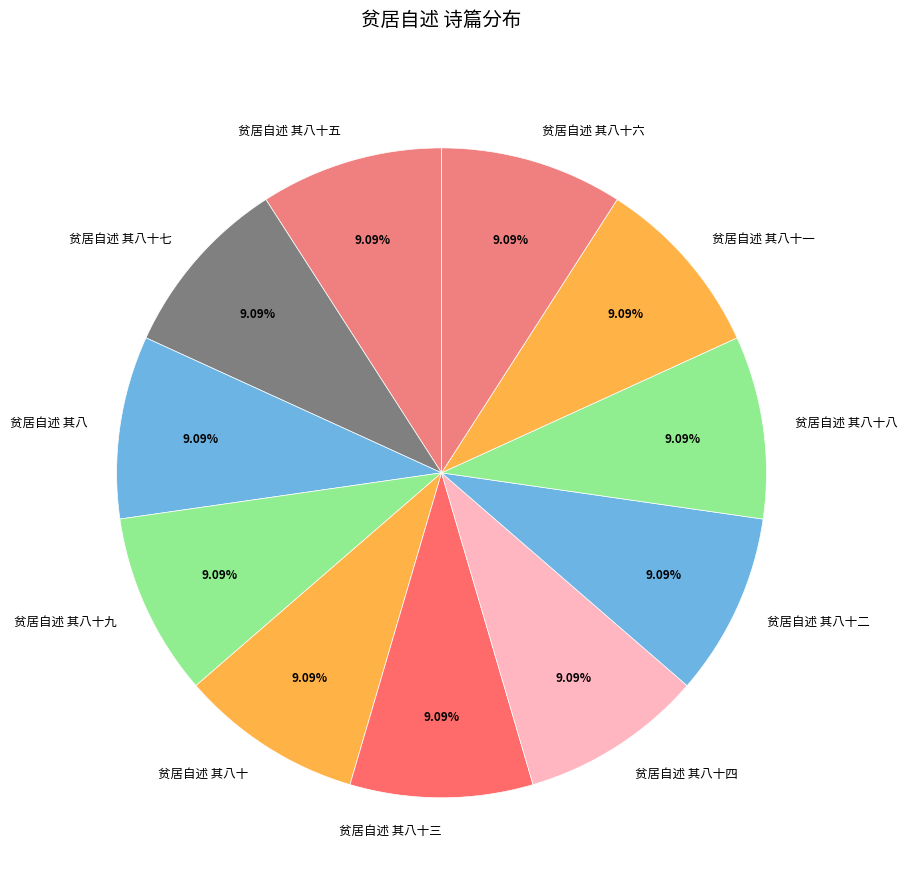

What portion of the pie excludes 贫居自述 其八?

90.9%